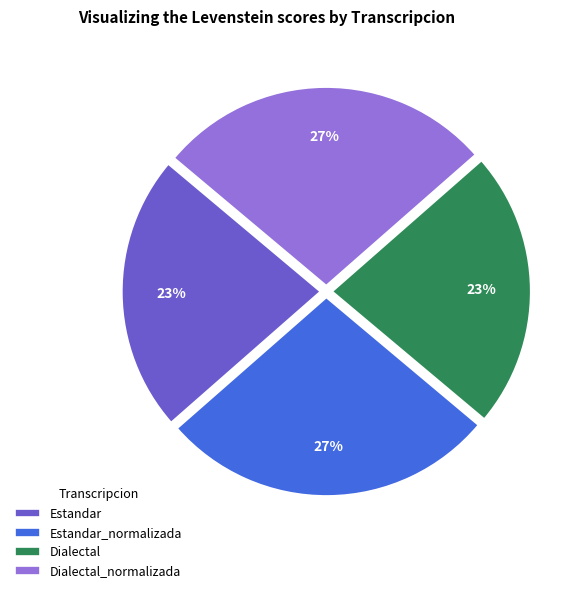

Is it true that Dialectal_normalizada is 17% of the pie?

False